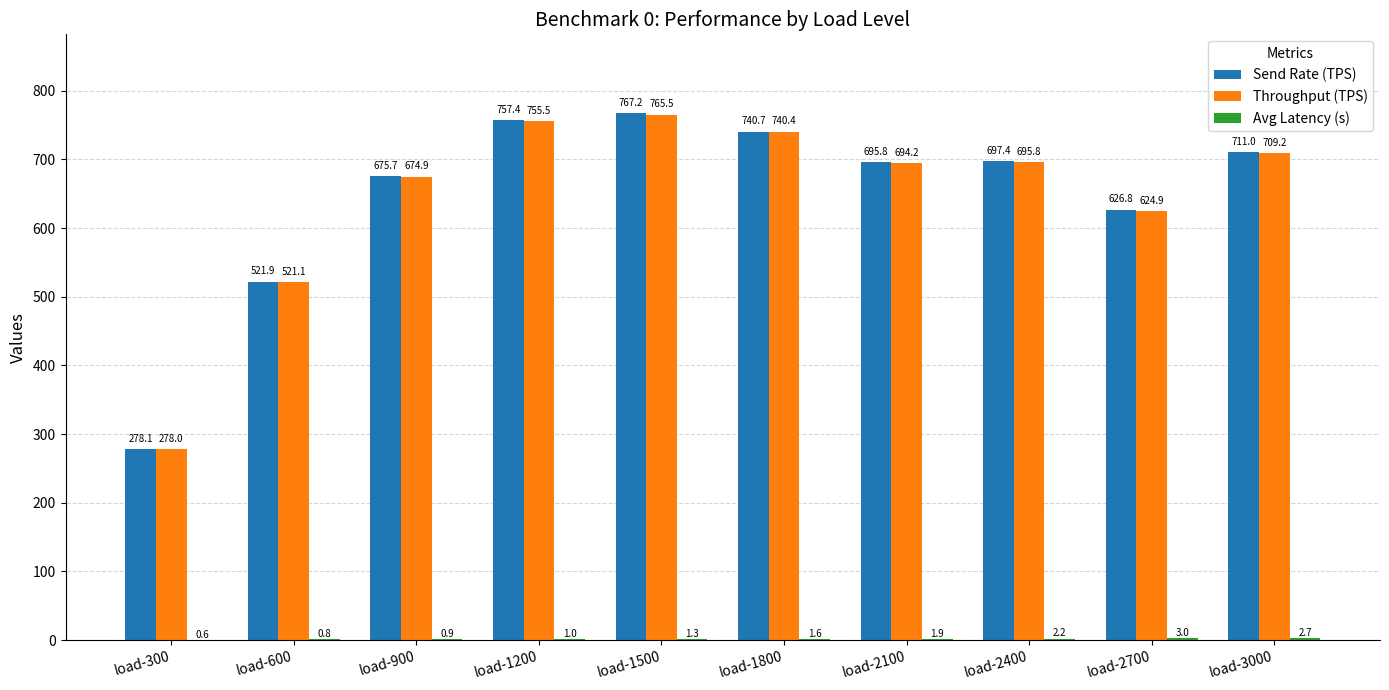

How many data points in Throughput (TPS) are above 695?

5